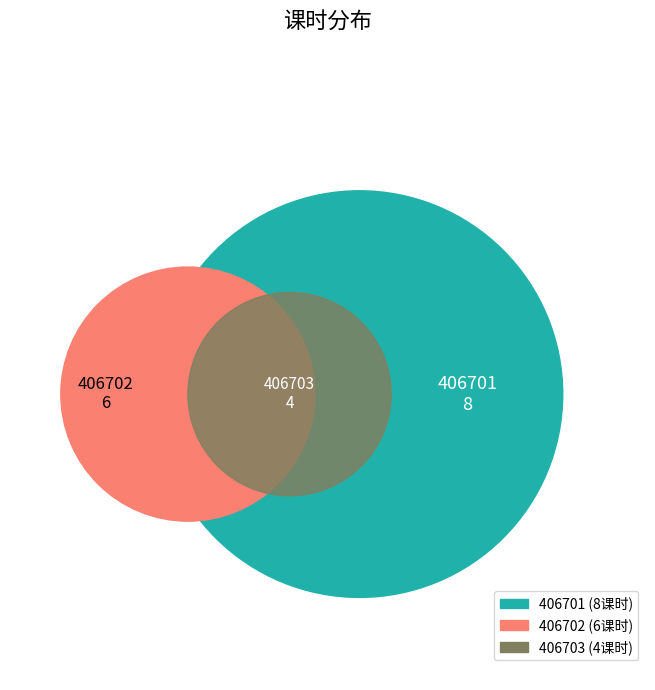

Between 406701 and 406703, which is larger?

406701